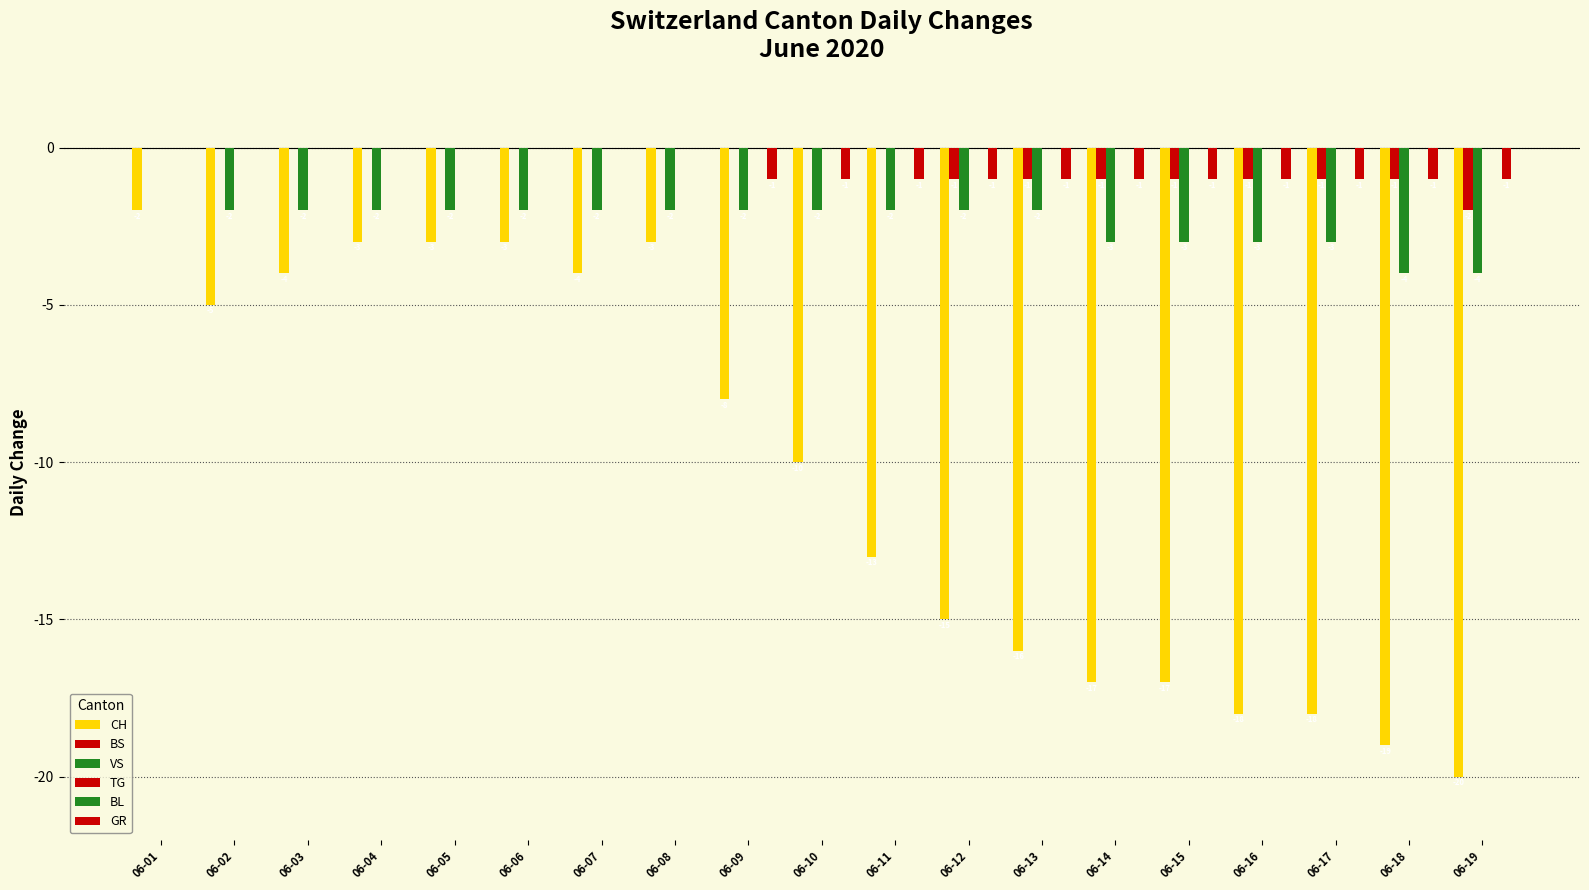

Between 06-05 and 06-18, which series saw the biggest shift?

CH